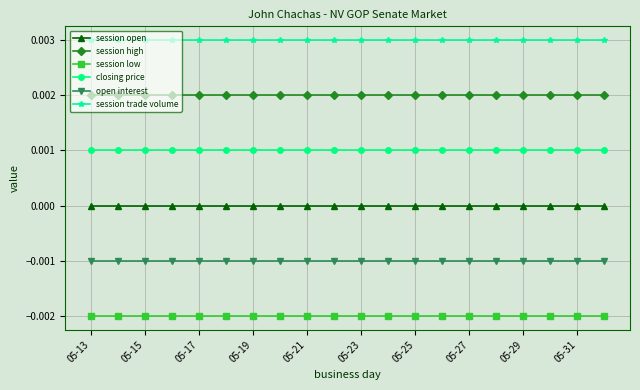

Which series has the largest total across all categories?

session trade volume